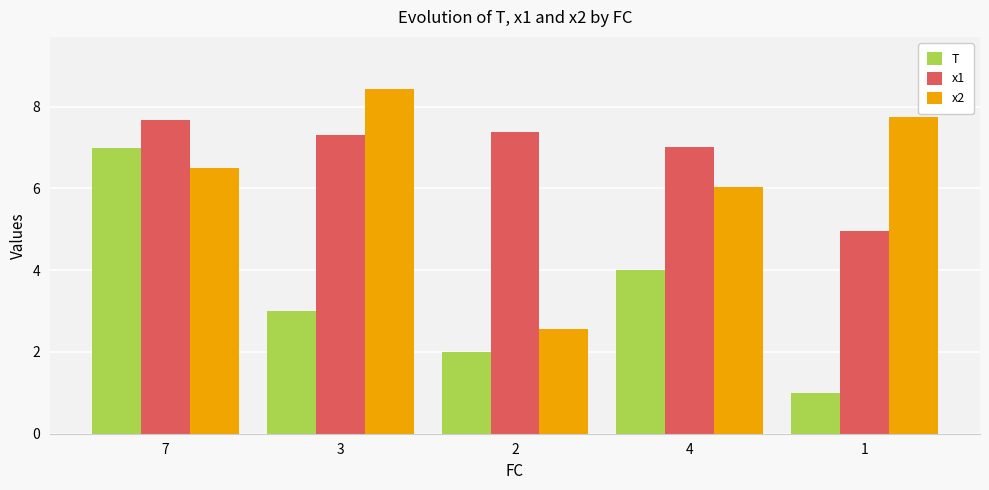

Between 7 and 2, which series saw the biggest shift?

T